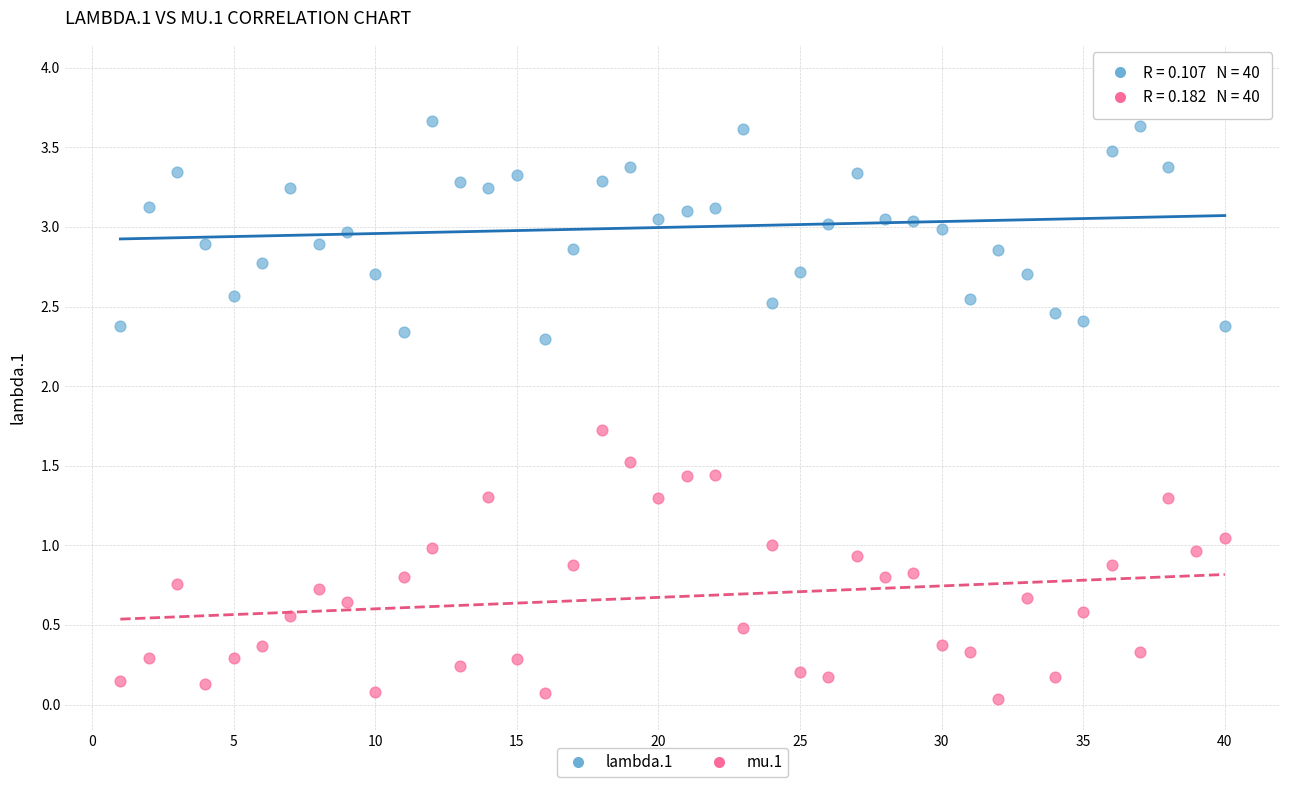

What is the X range (max minus min) for the scatter plot?

39.0